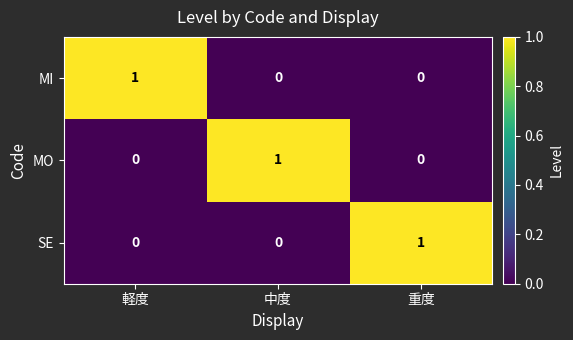

The MO series shows 2 at 中度. True or false?

False